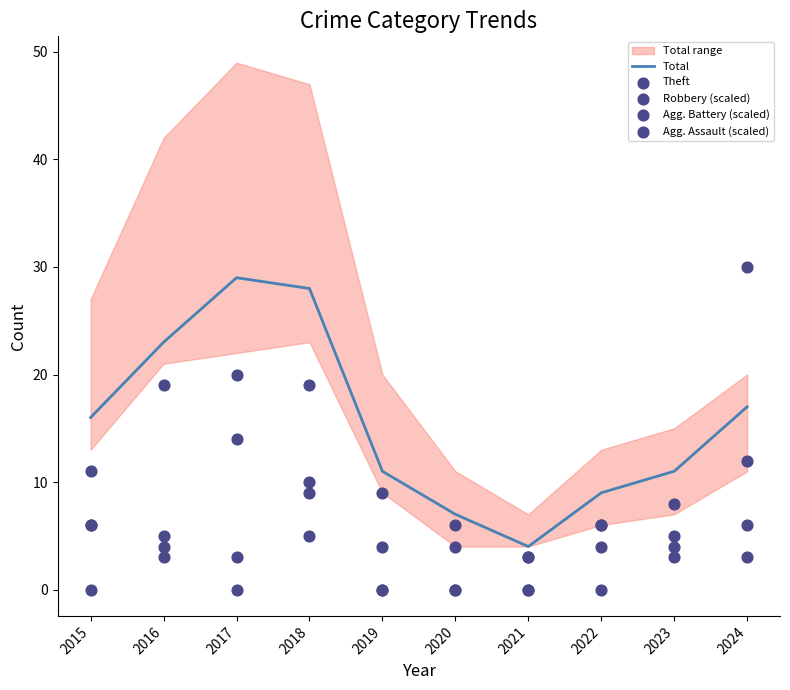

Which series reaches the maximum Y coordinate?

Agg. Assault (scaled)